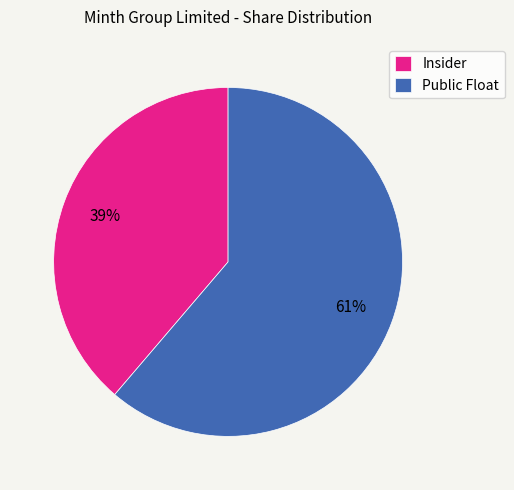

Which slice is the largest?

Public Float